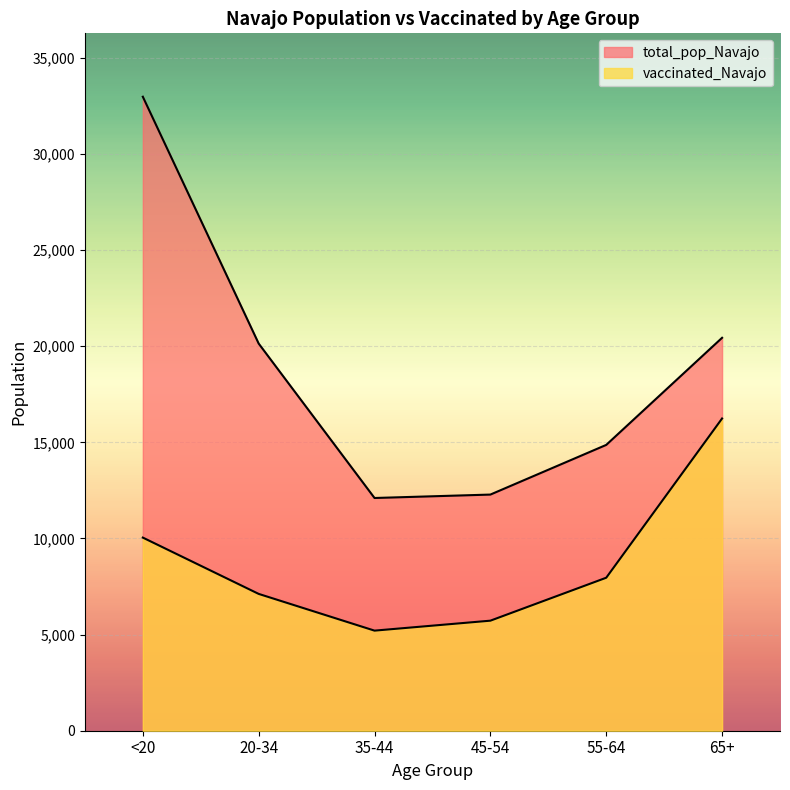

What is the greatest value displayed?

32982